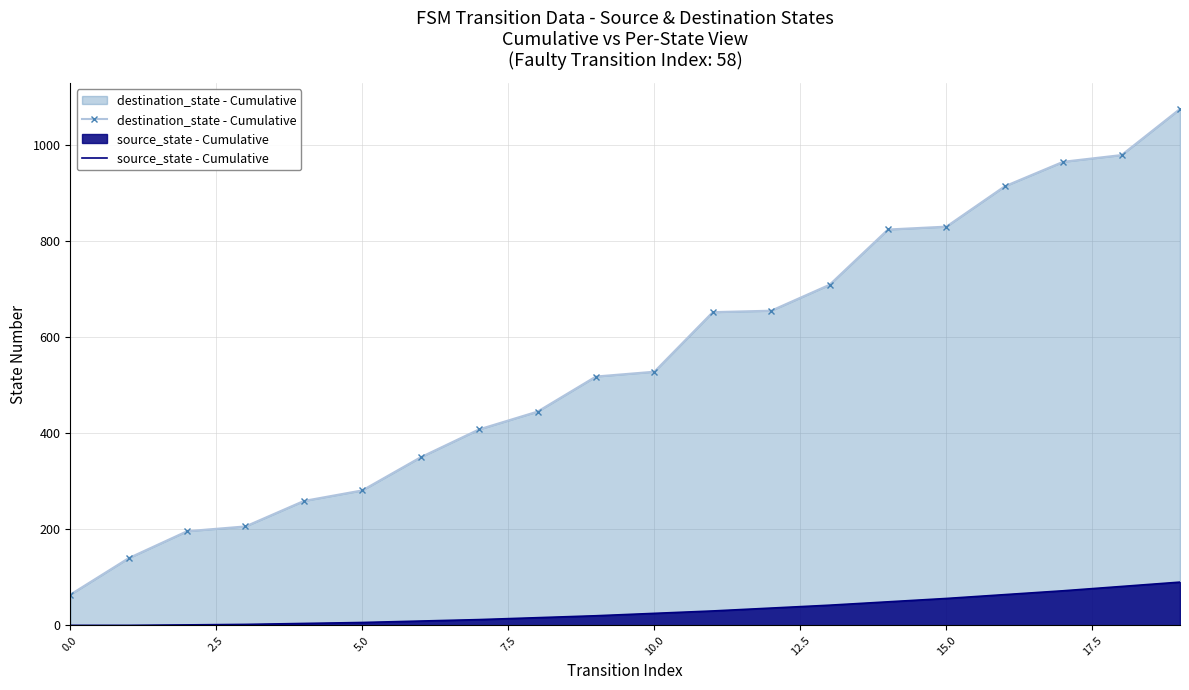

List the series in order of their peak value, lowest first.

source_state - Cumulative, destination_state - Cumulative